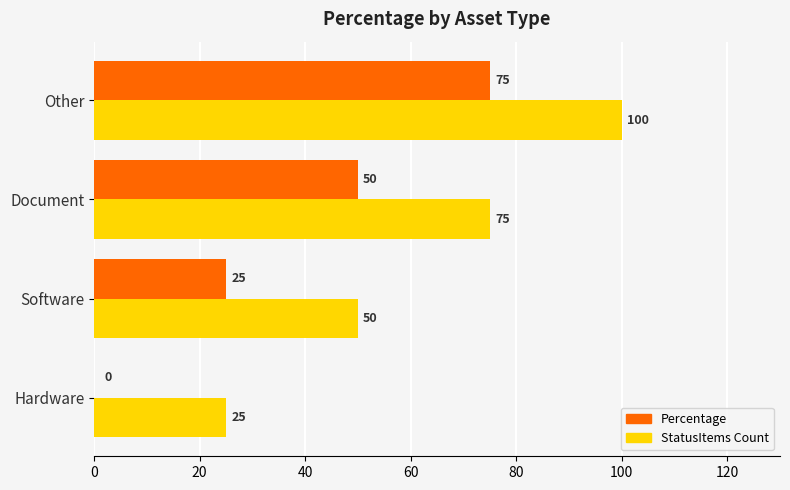

At which label is StatusItems Count closest to 62?

Software